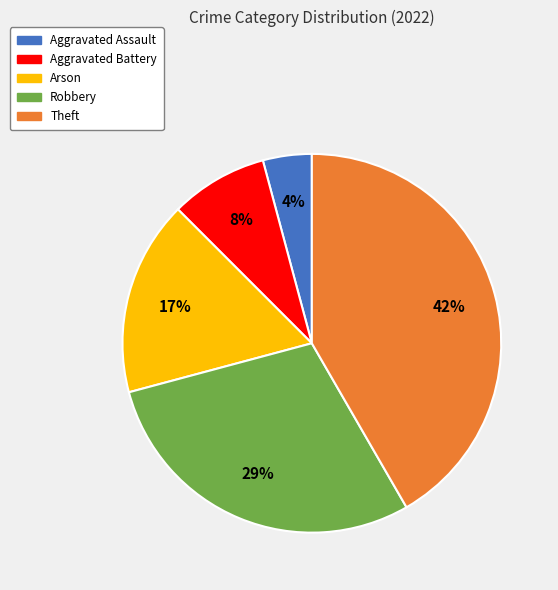

Is there any slice that represents more than half of the pie?

No